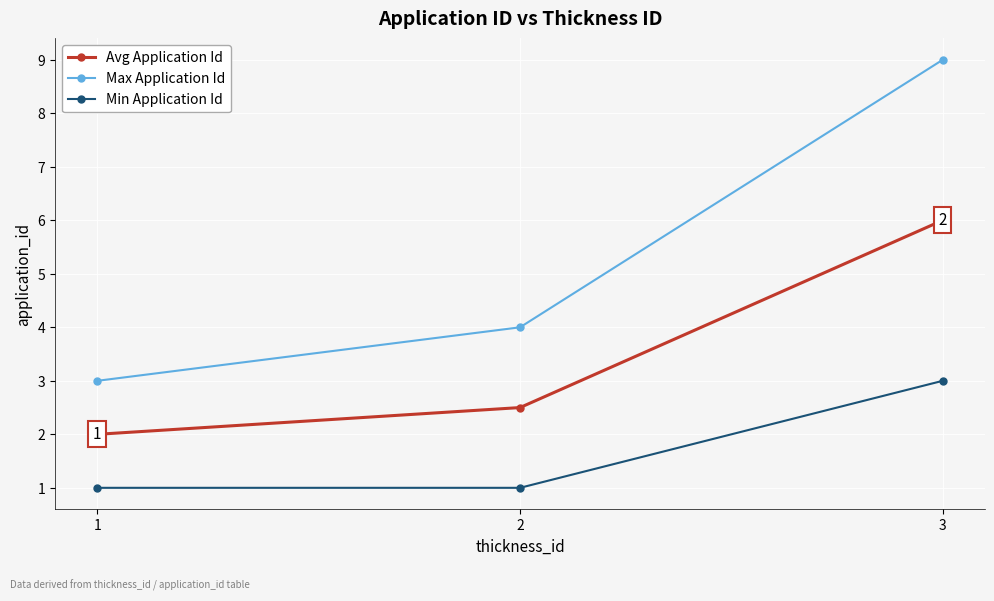

List the series in order of their peak value, lowest first.

Min Application Id, Avg Application Id, Max Application Id